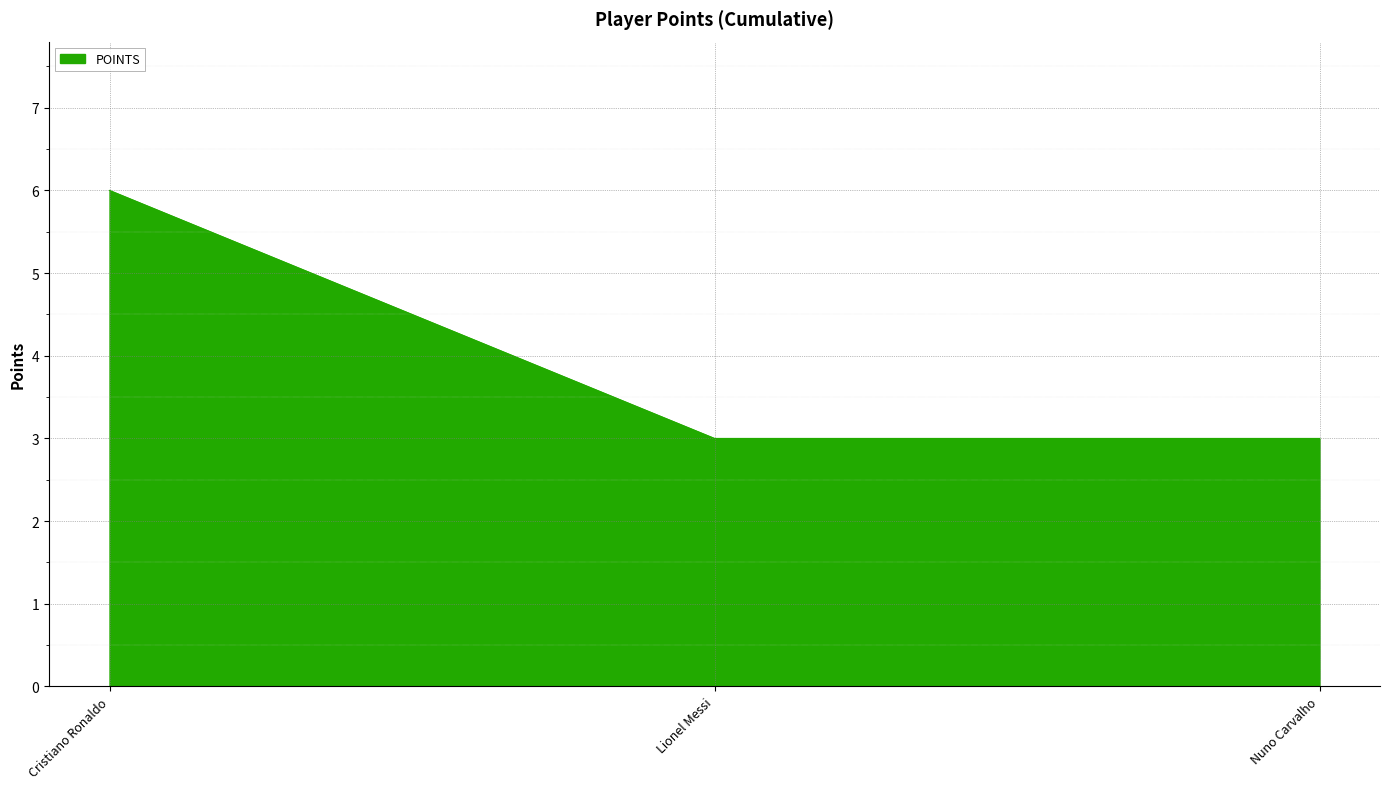

Between Lionel Messi and Cristiano Ronaldo, which is larger?

Cristiano Ronaldo